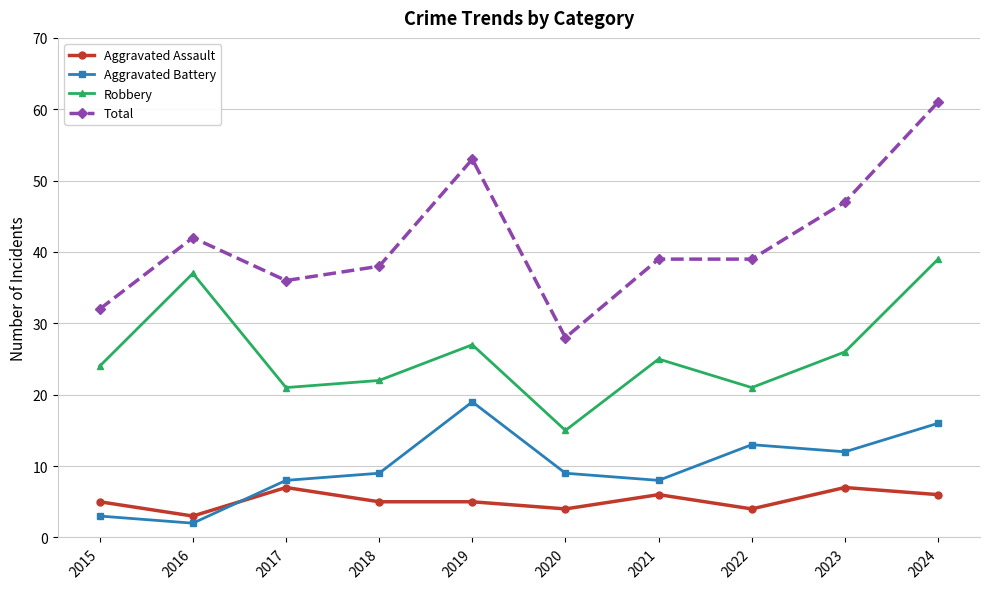

Read the Robbery value at 2021.

25